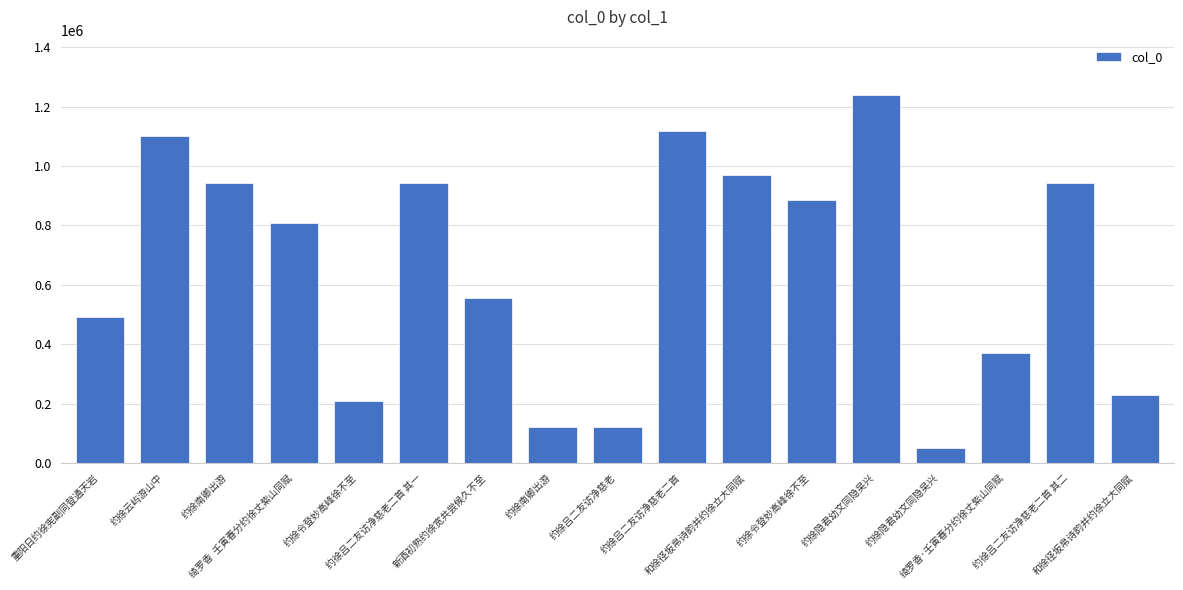

What is the minimum value shown in the chart?

49308